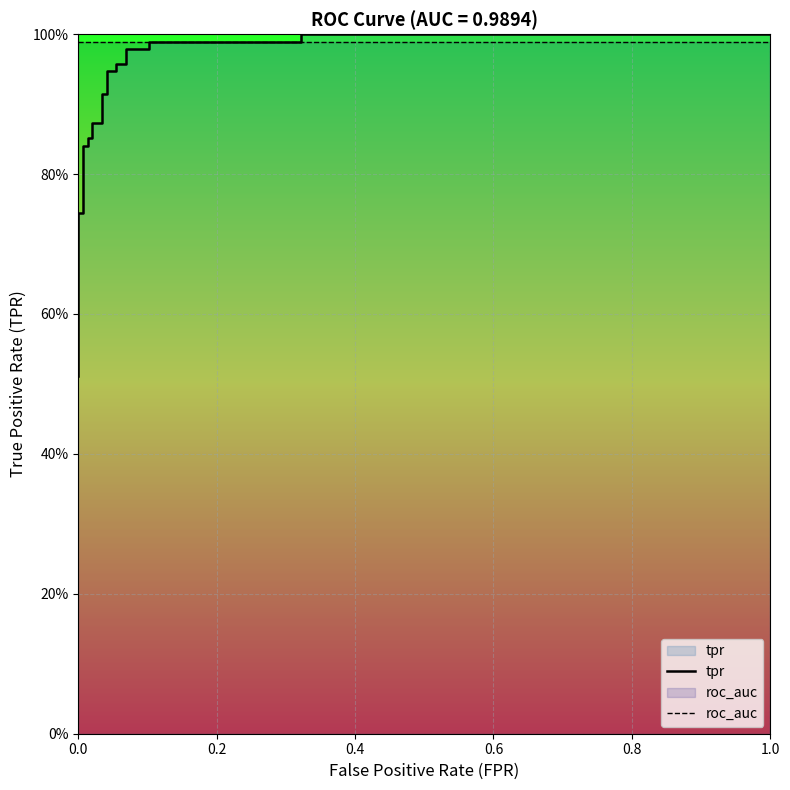

The roc_auc series shows 0.2 at 19. True or false?

False